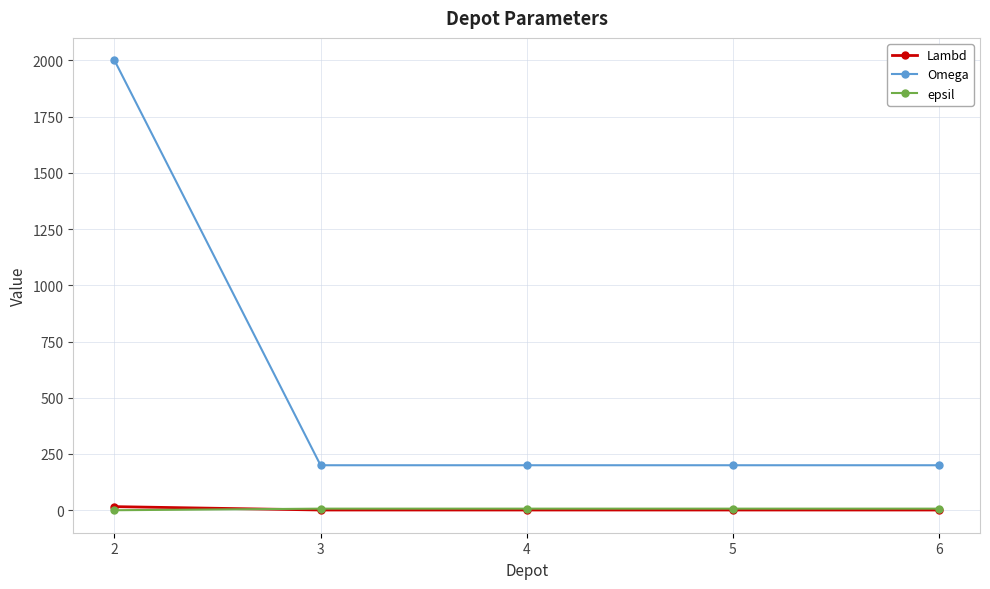

What are all the series names shown in the legend?

Lambd, Omega, epsil